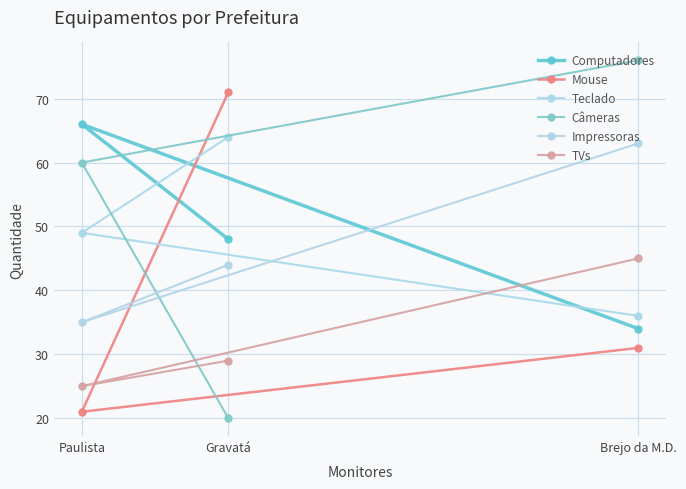

At which category does the chart reach its peak across all series?

Brejo da M.D.